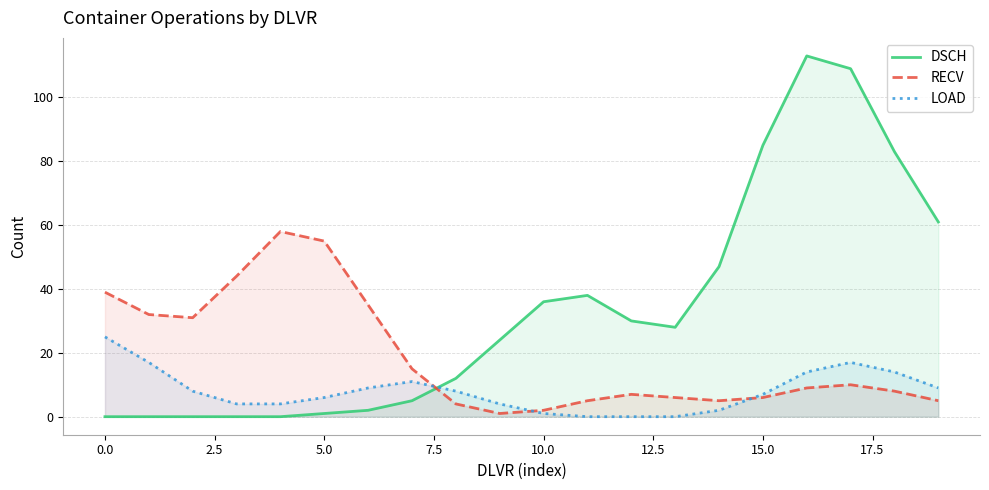

Rank the series by their average value, from lowest to highest.

LOAD, RECV, DSCH